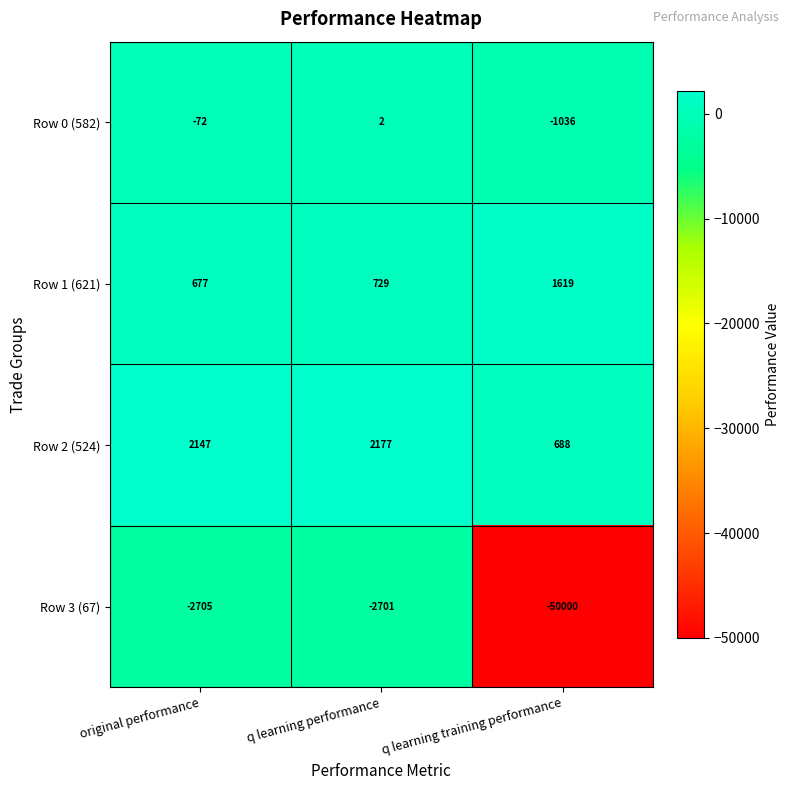

What is the total value across all series at original performance?

47